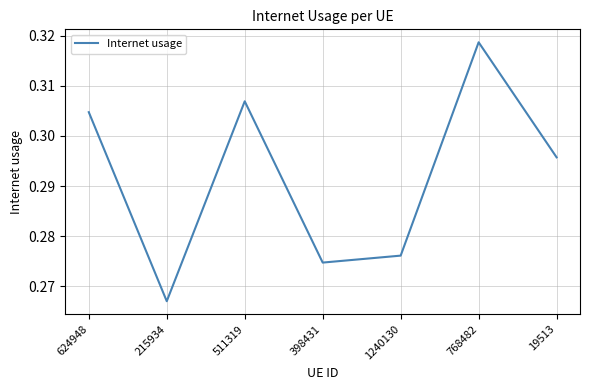

At which category does the chart reach its peak across all series?

768482